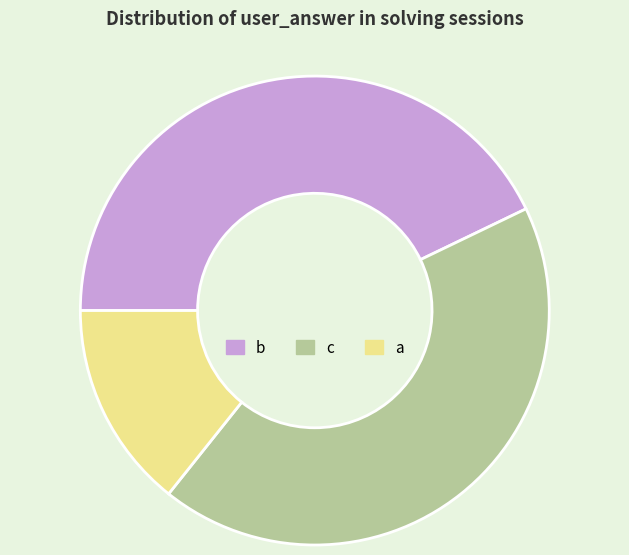

Combined, do c and b account for over 50%?

Yes